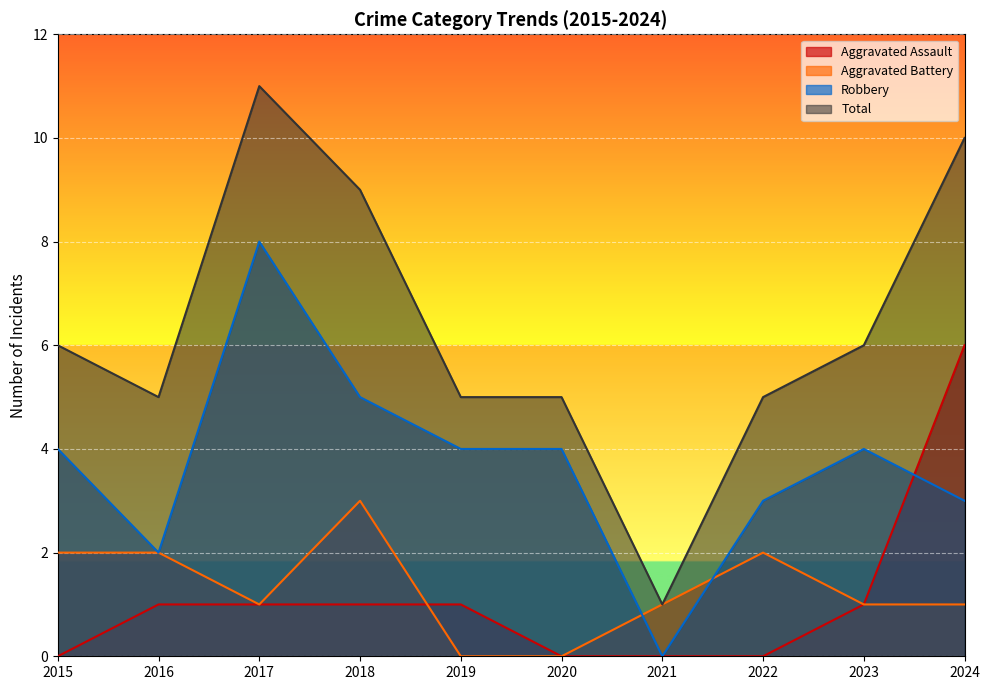

What is the difference between the highest and lowest values at 2017?

10